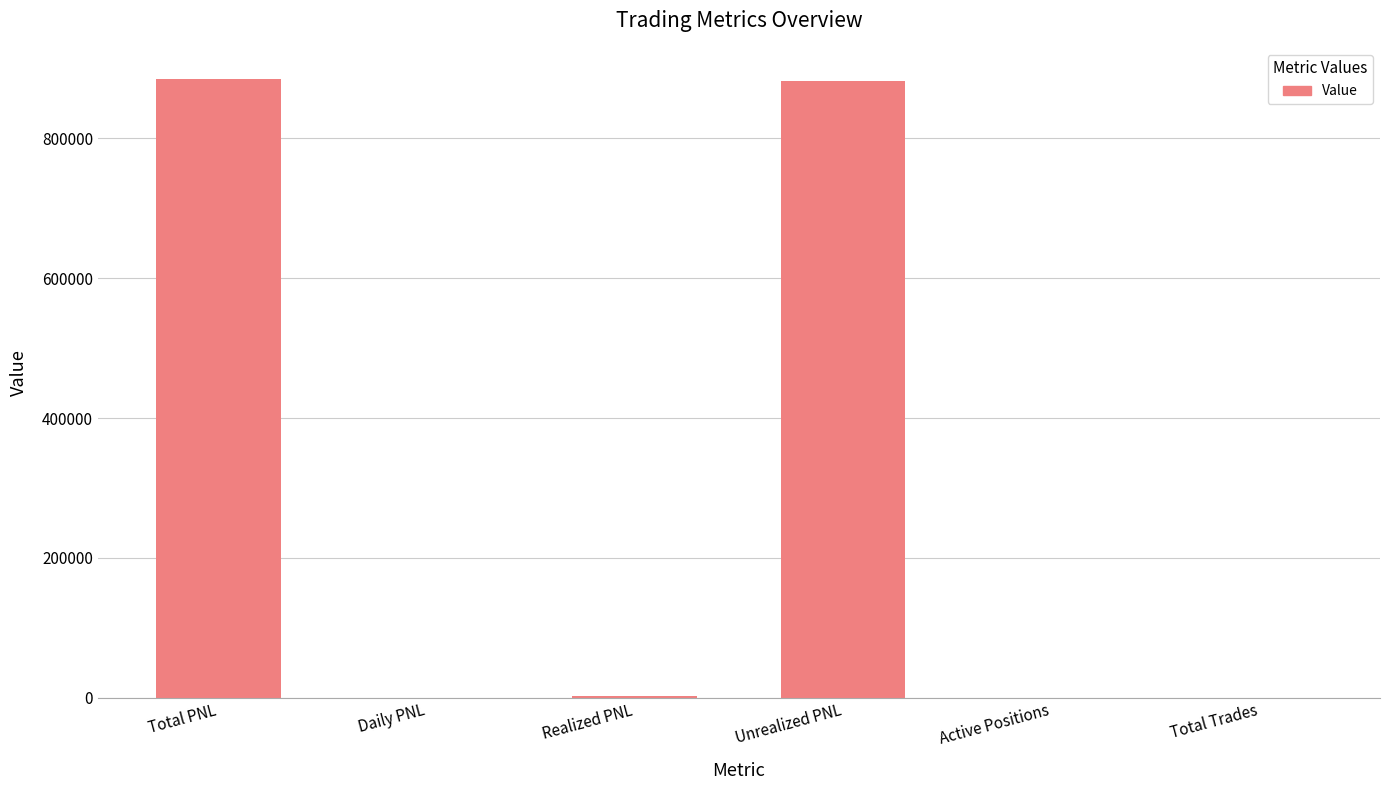

What is the sum of all values?

1770704.8